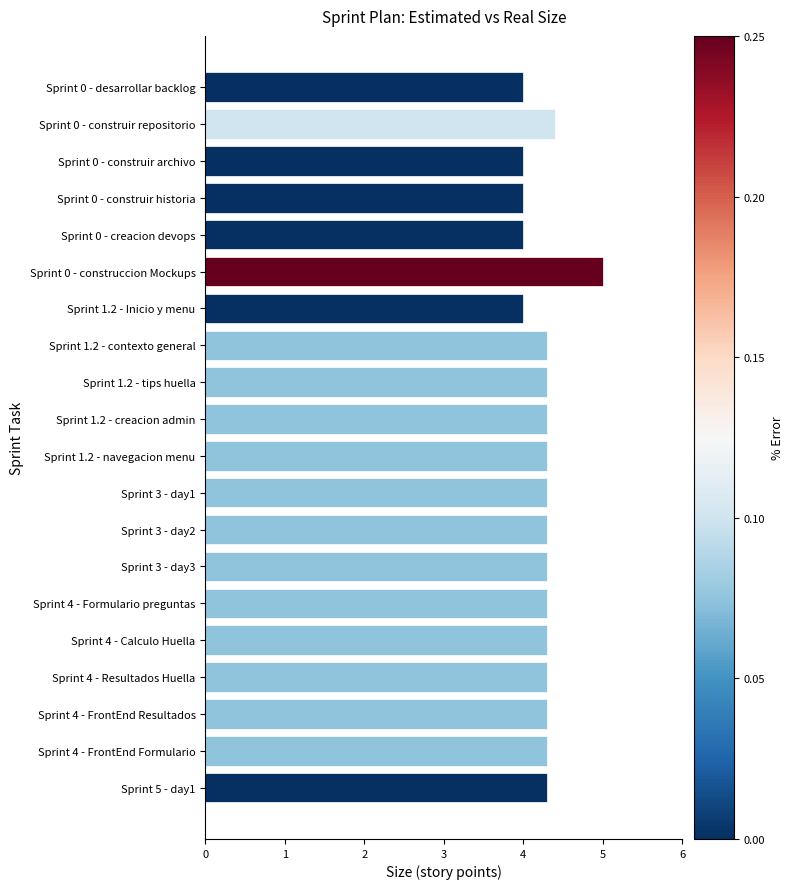

Approximately how many times larger is the value at Sprint 0 - construir archivo compared to Sprint 5 - day1?

0.9